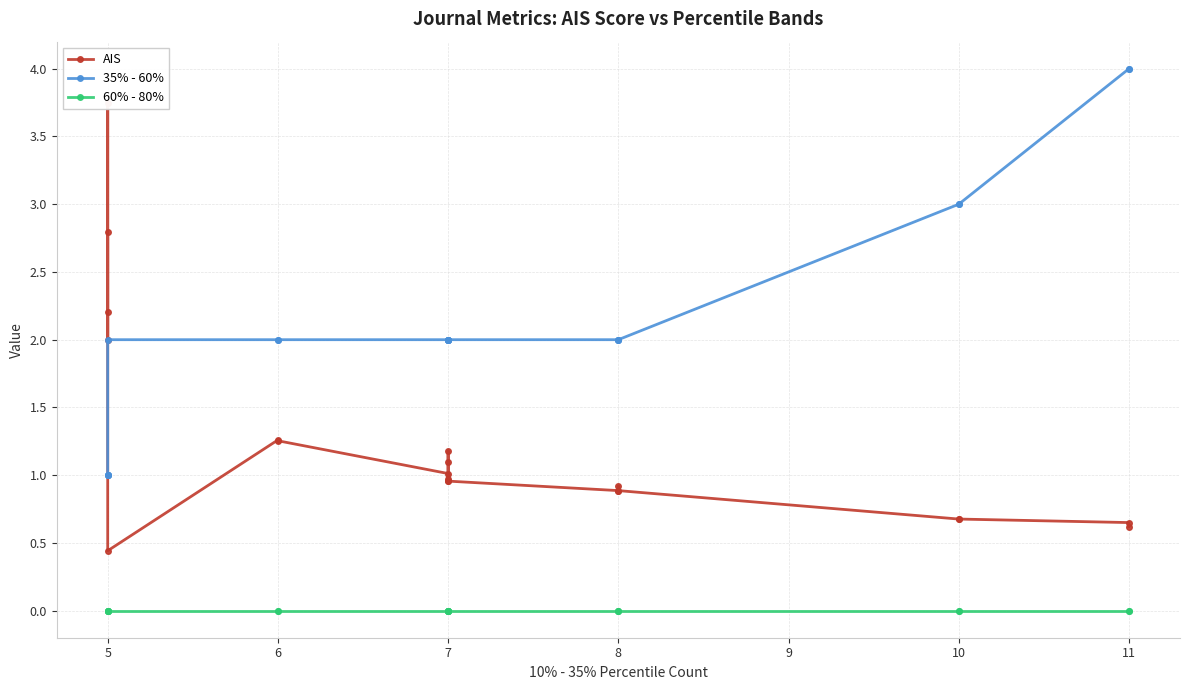

What is the value of the AIS point at the 7th from the left?

1.3